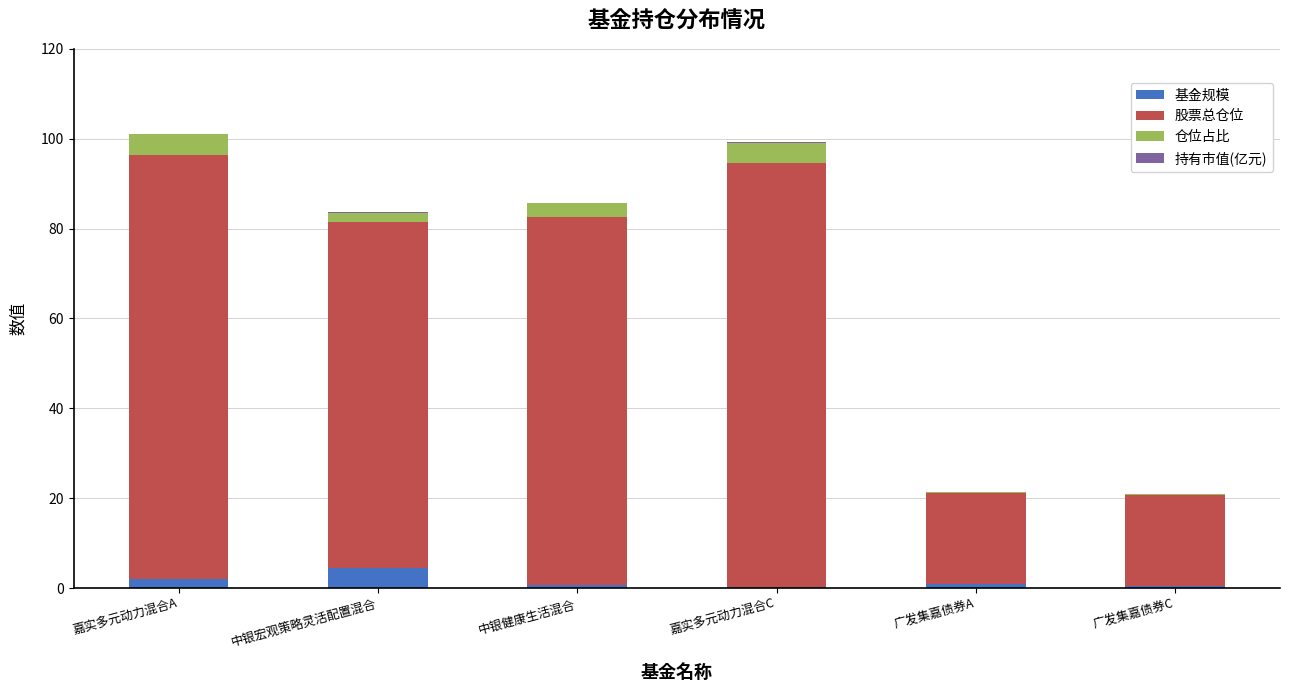

How many data points does each series have?

6